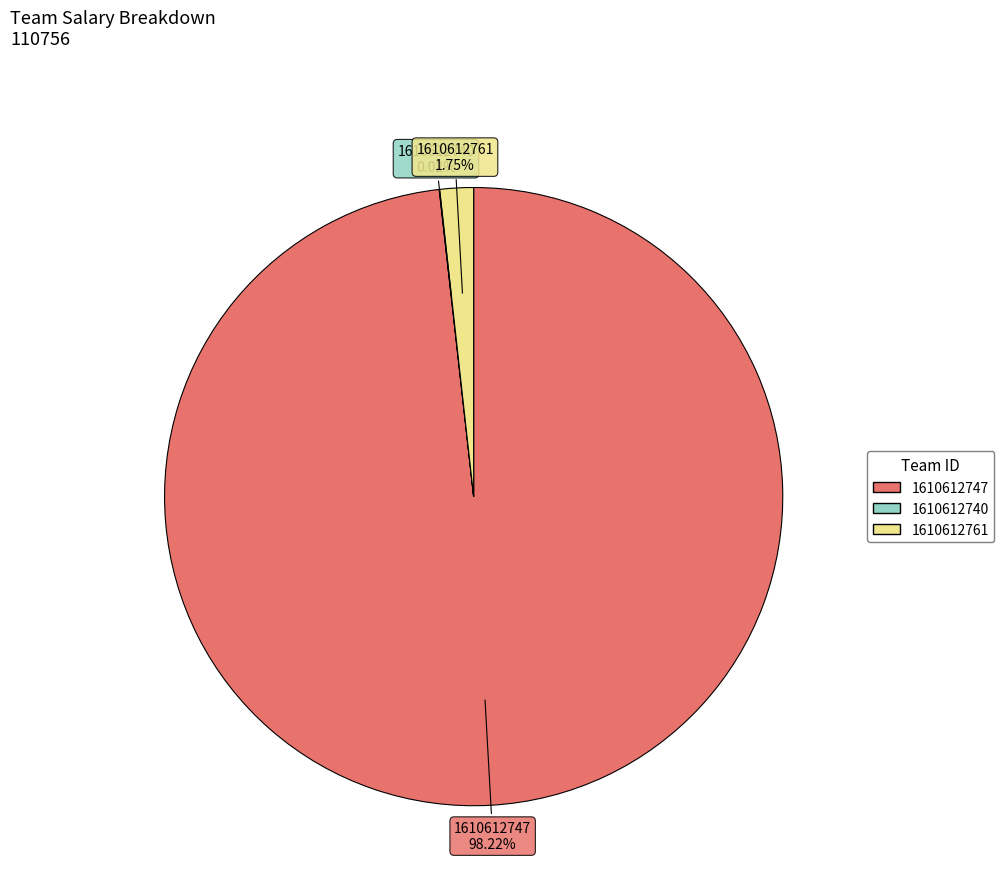

What percentage is the 1610612747 slice, to the nearest percent?

98%